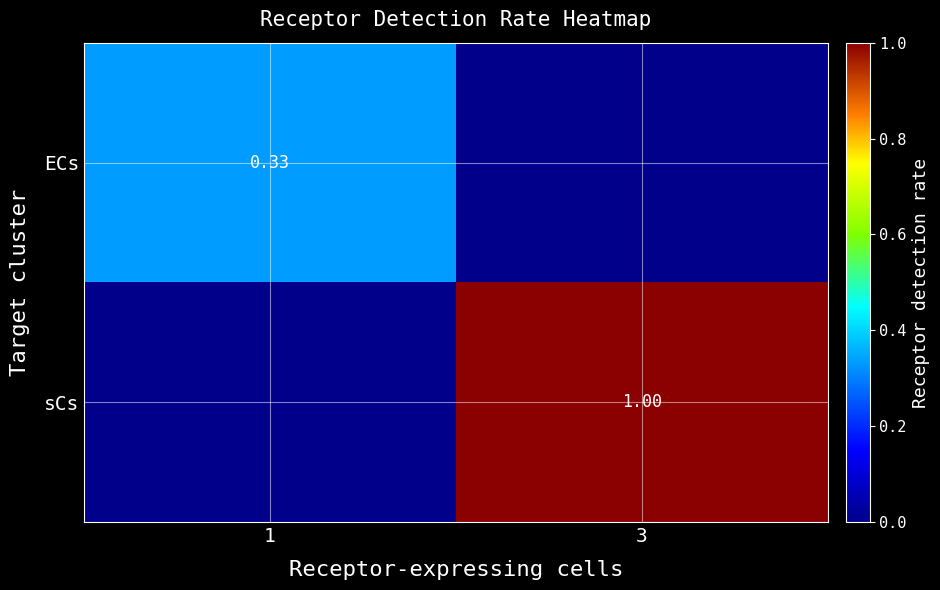

What is the total value across all series at 1?

0.3